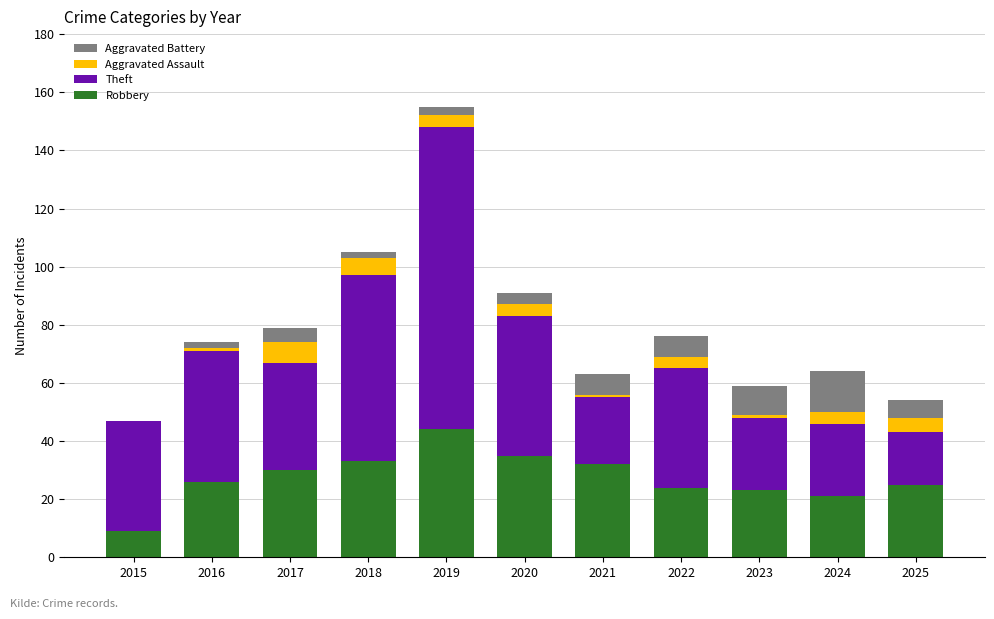

What is the highest value of the Robbery series?

44